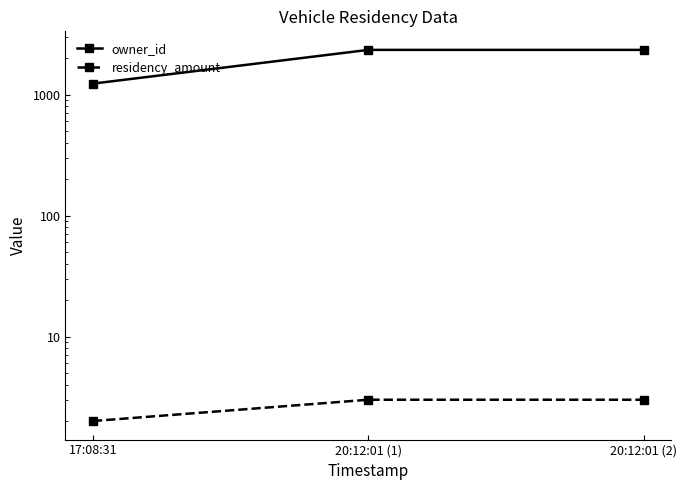

At which category is the sum across all series the highest?

20:12:01 (1)